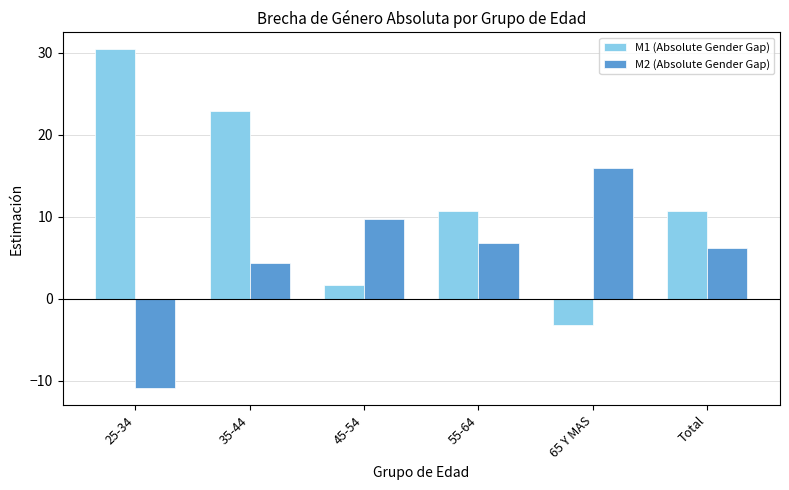

Where does the M2 (Absolute Gender Gap) series first go above 6?

45-54